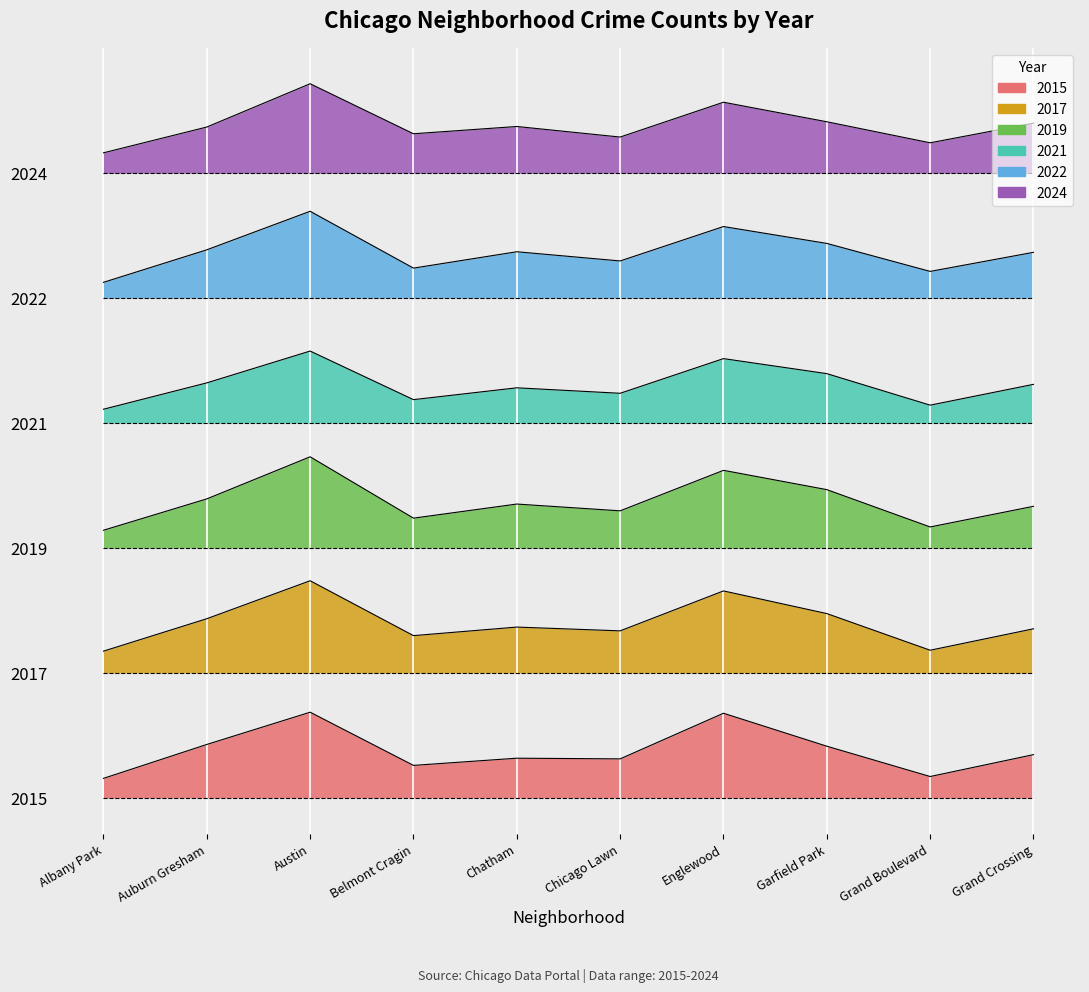

In 2024, how many points are lower than both neighbors (excluding endpoints)?

3